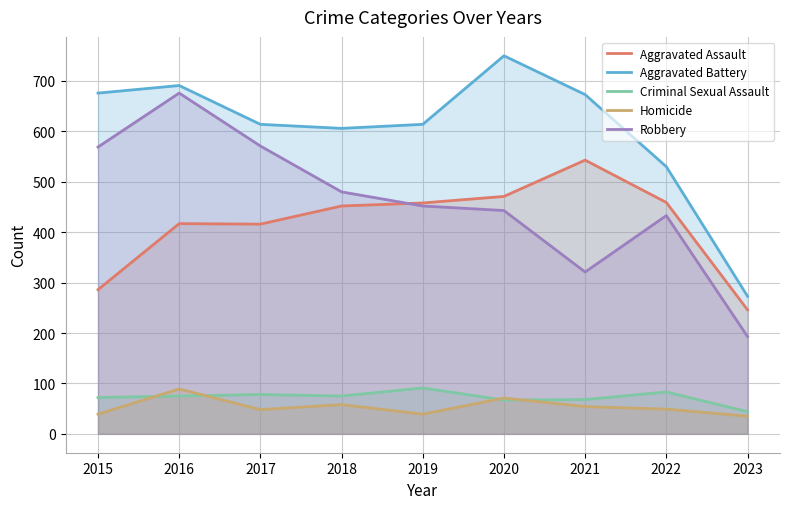

True or false: Robbery has more than 2 points higher than both neighbors.

False